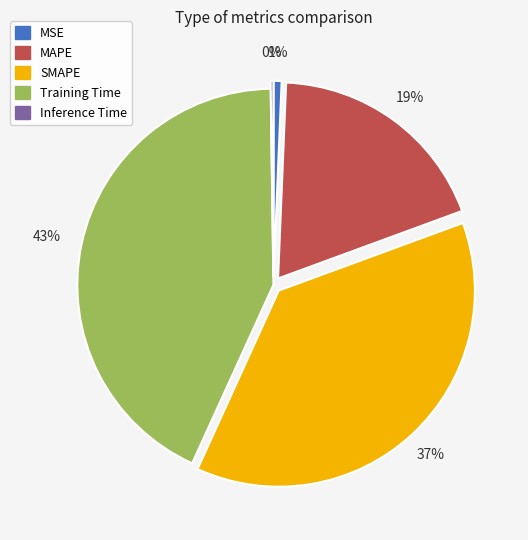

Is there any slice that represents more than half of the pie?

No